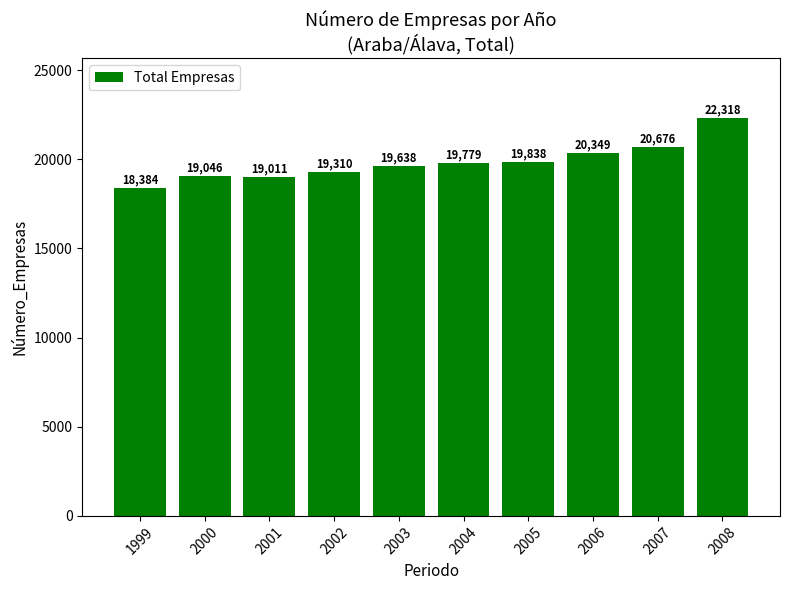

What is the sum of the values at 2007 and 2008?

42994